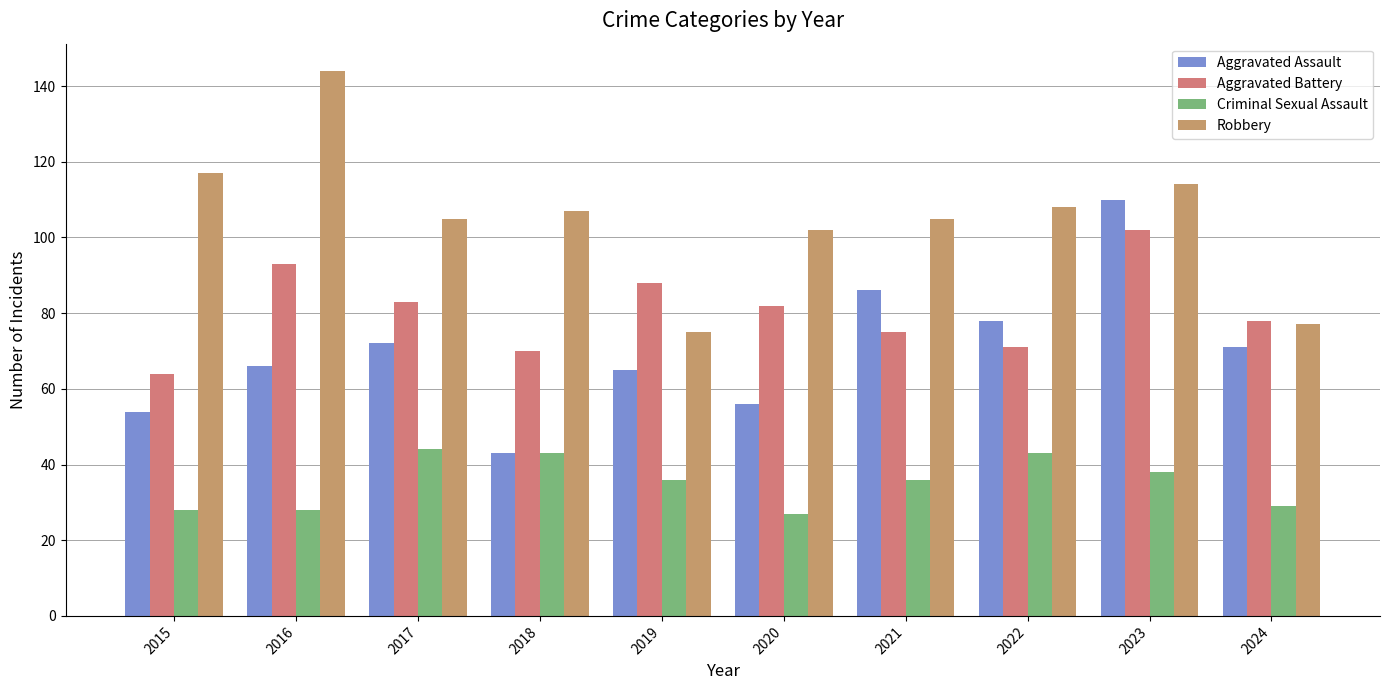

List the labels in order of Aggravated Assault value, smallest first.

2018, 2015, 2020, 2019, 2016, 2024, 2017, 2022, 2021, 2023